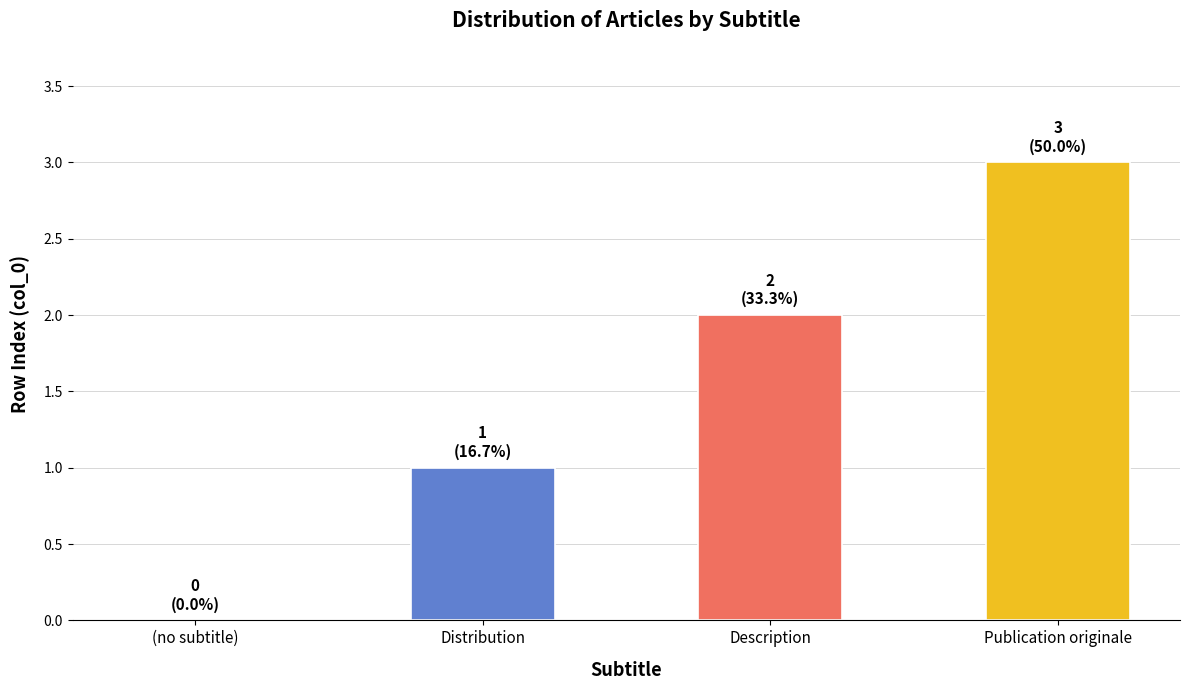

What value does the data have at Description?

2